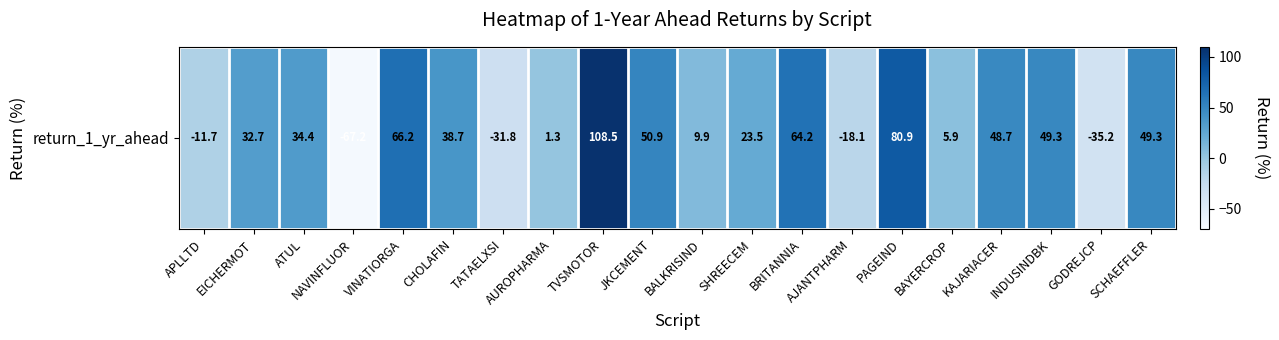

How many data points are less than 34?

10